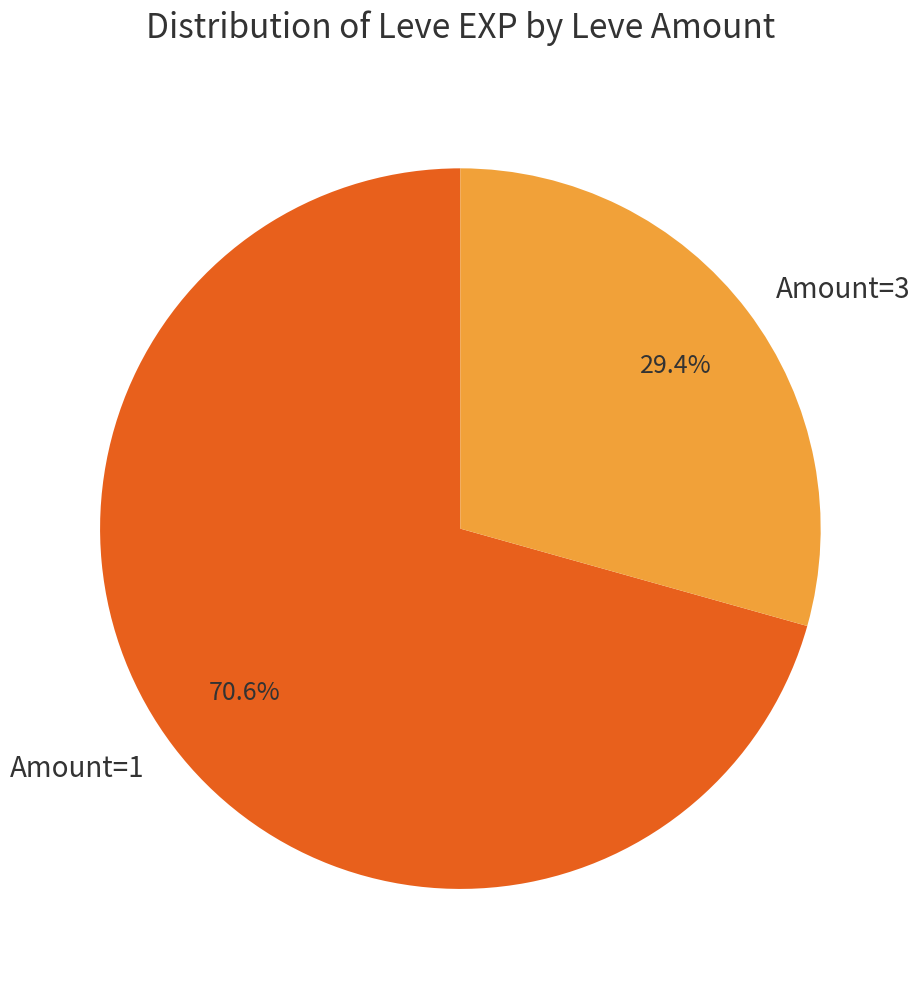

Between Amount=3 and Amount=1, which is larger?

Amount=1